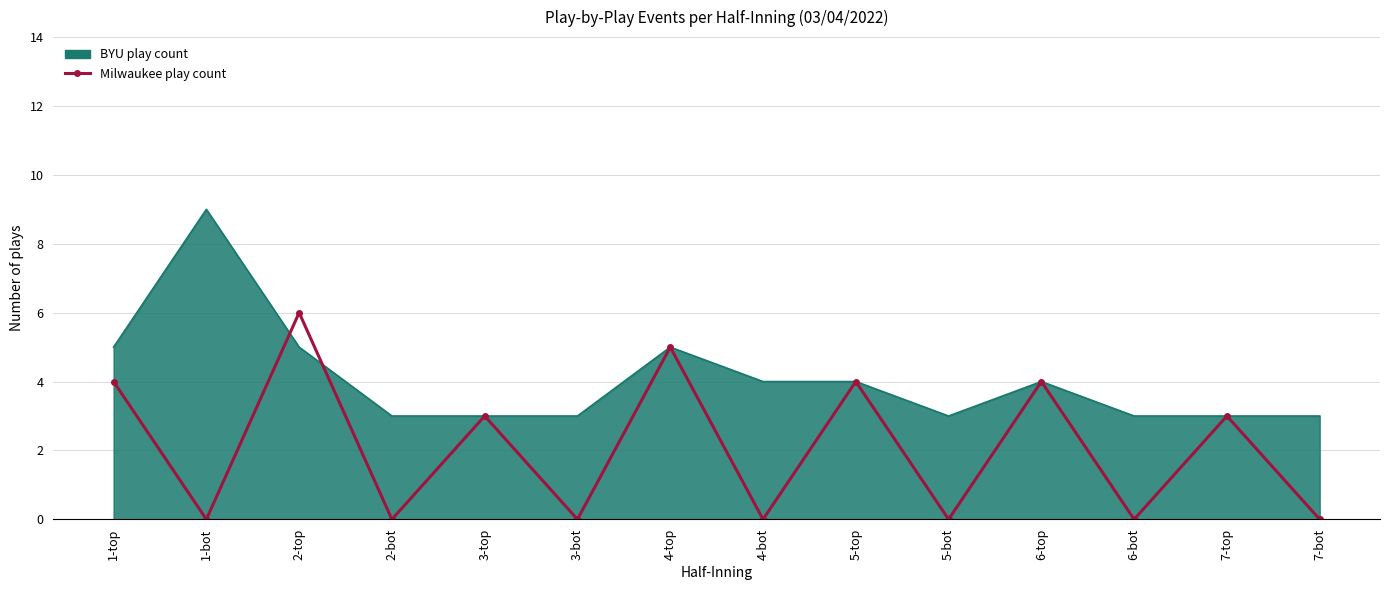

Is it true that BYU play count equals 3 at 5-bot?

True